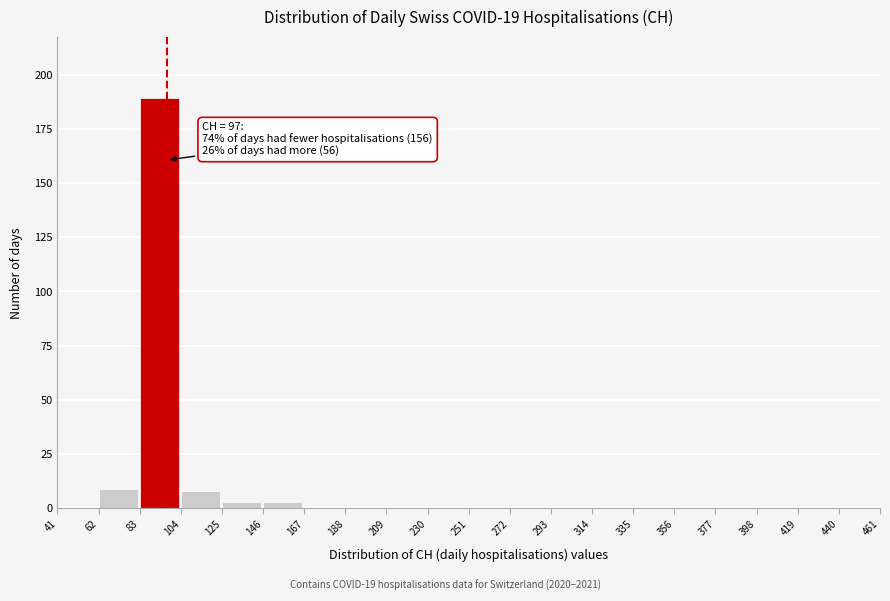

Which range on the x-axis has the tallest bar?

83 to 104